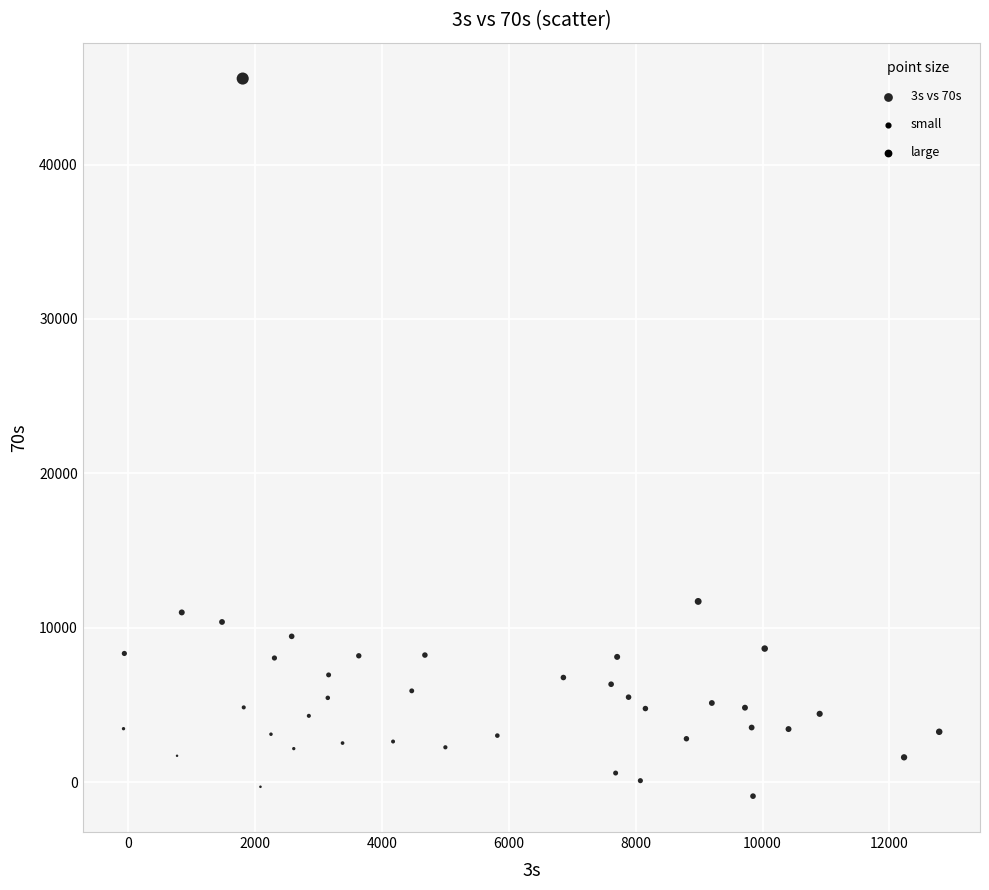

What Y value in the scatter plot is closest to 22330?

11702.5